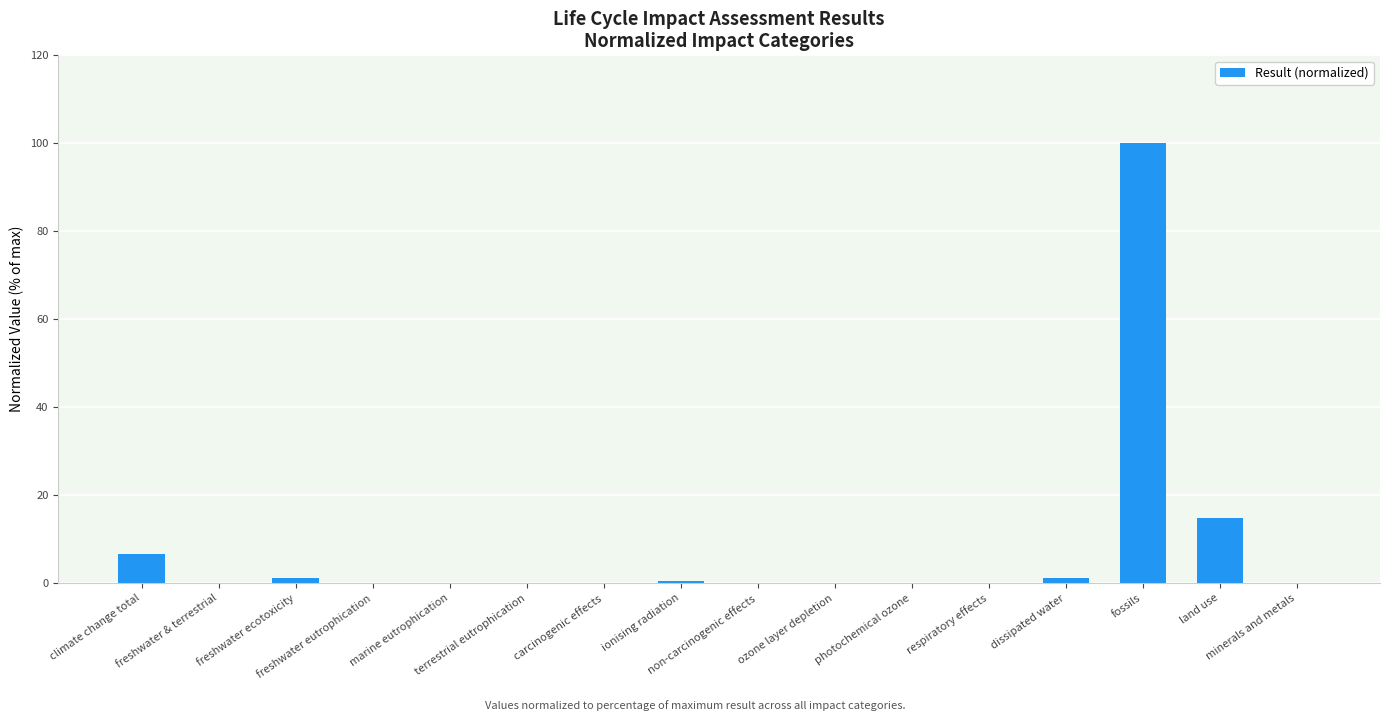

Are the bars horizontal?

No